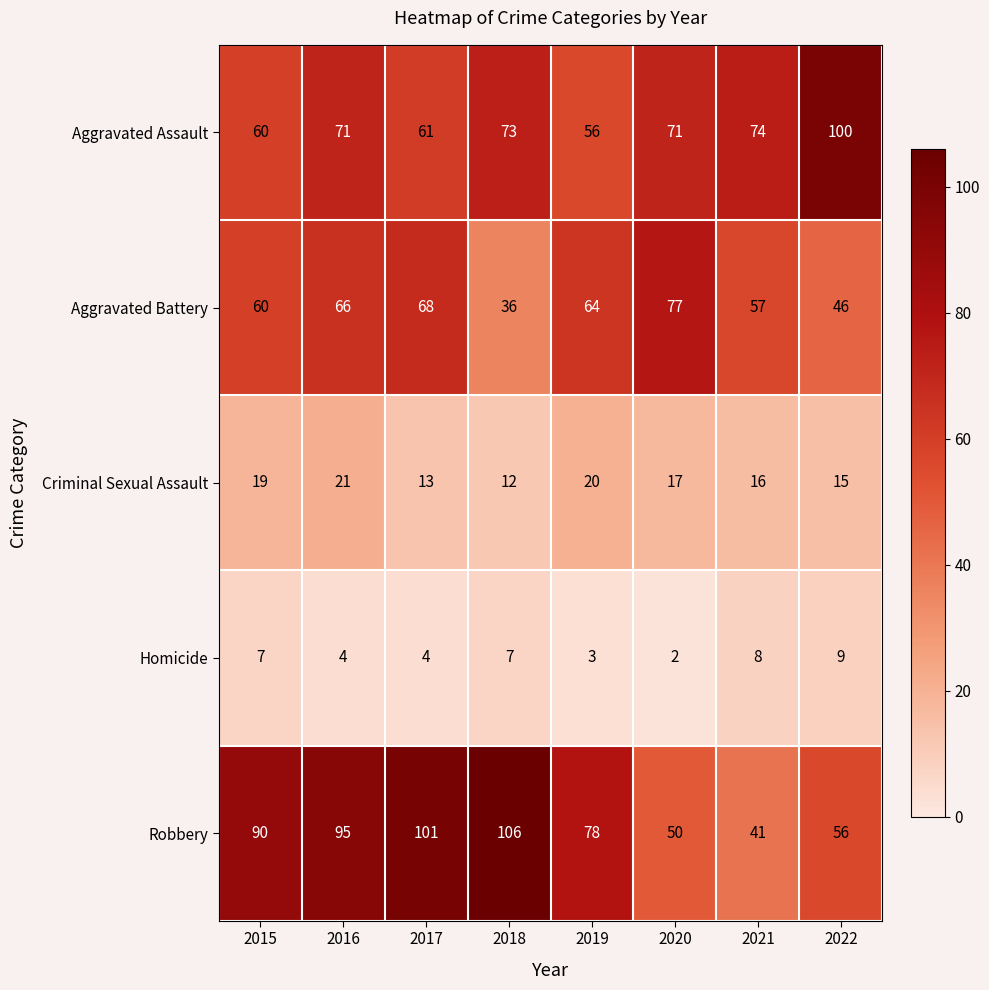

At which category is the sum across all series the highest?

2016